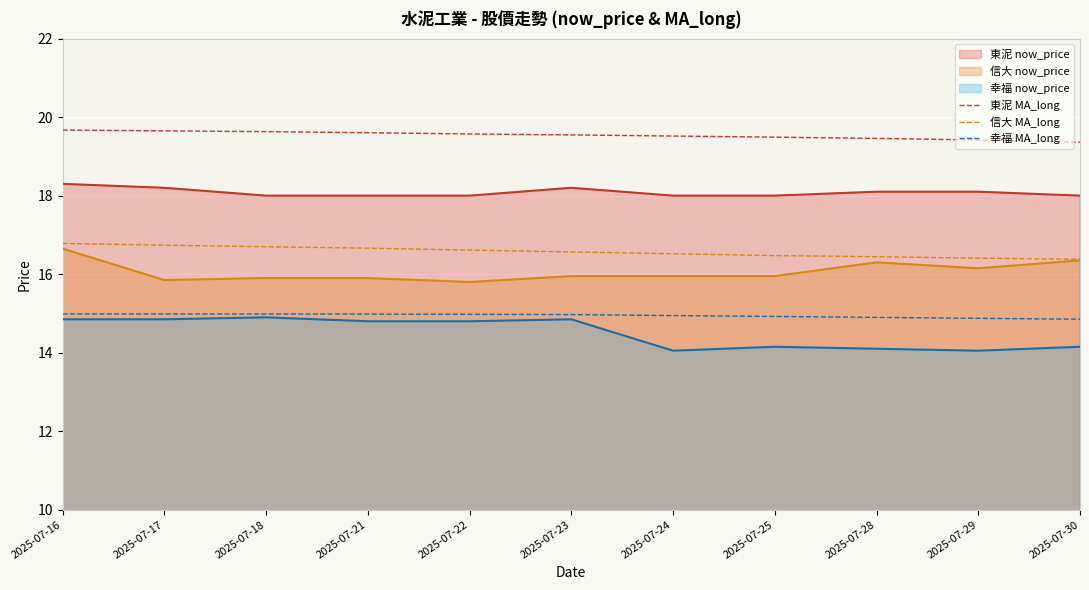

Which series has the largest range (max minus min)?

MA_long_1109